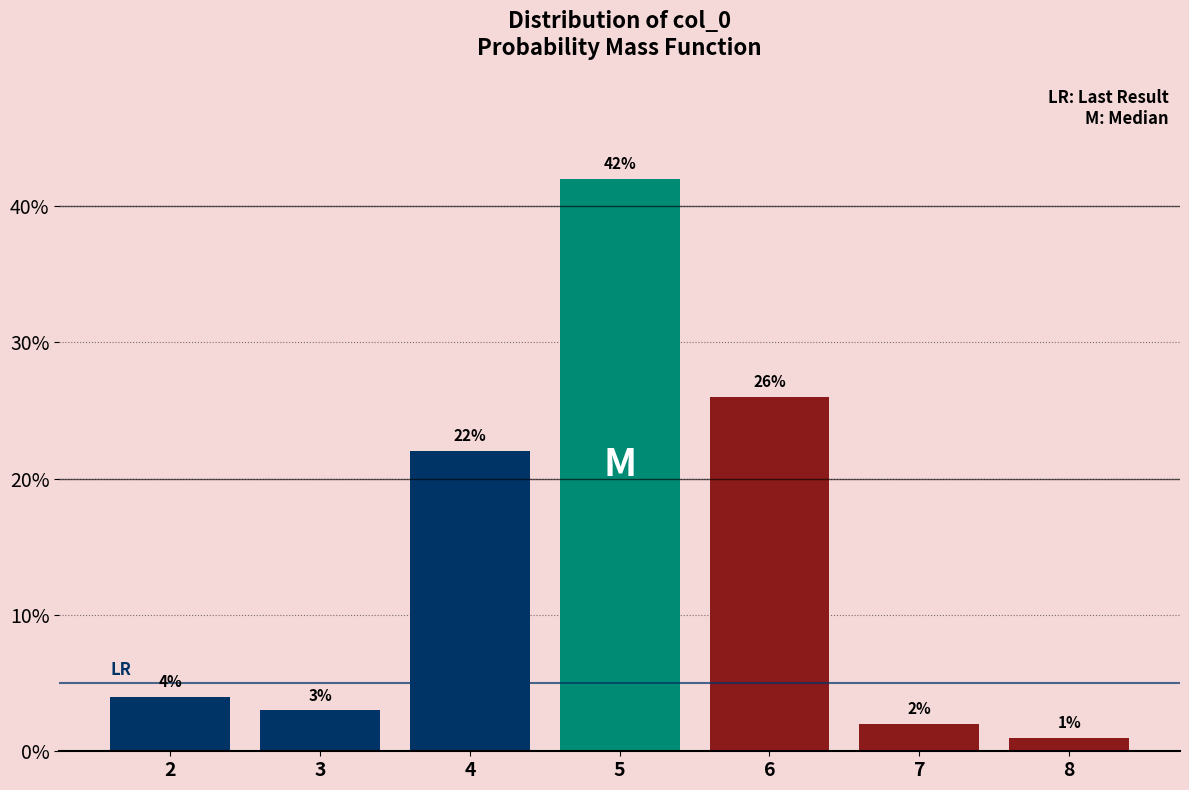

Reading left to right, transcribe all the data shown in this chart.

2=4	3=3	4=22	5=42	6=26	7=2	8=1